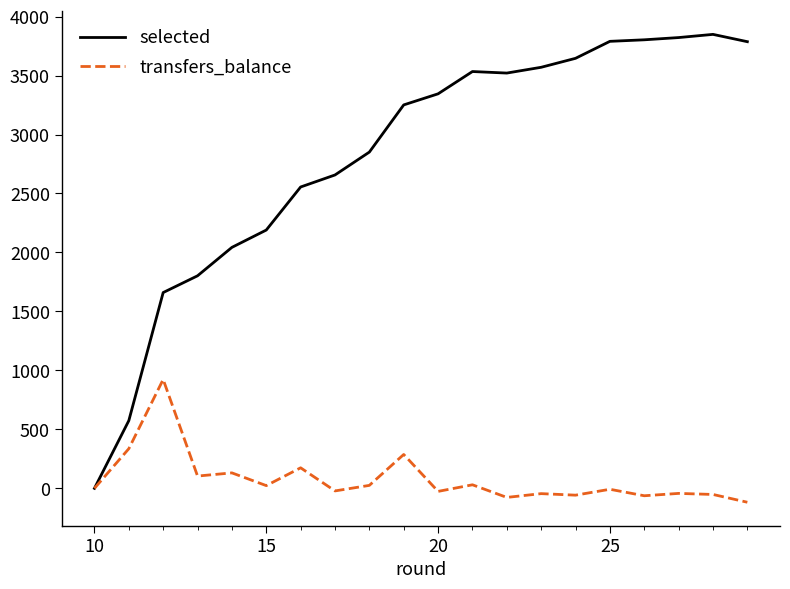

How many categories are shown in the chart?

20